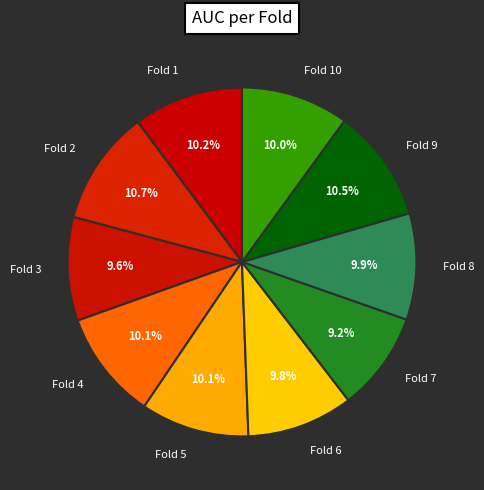

Does Fold 4 represent more than half of the total?

No